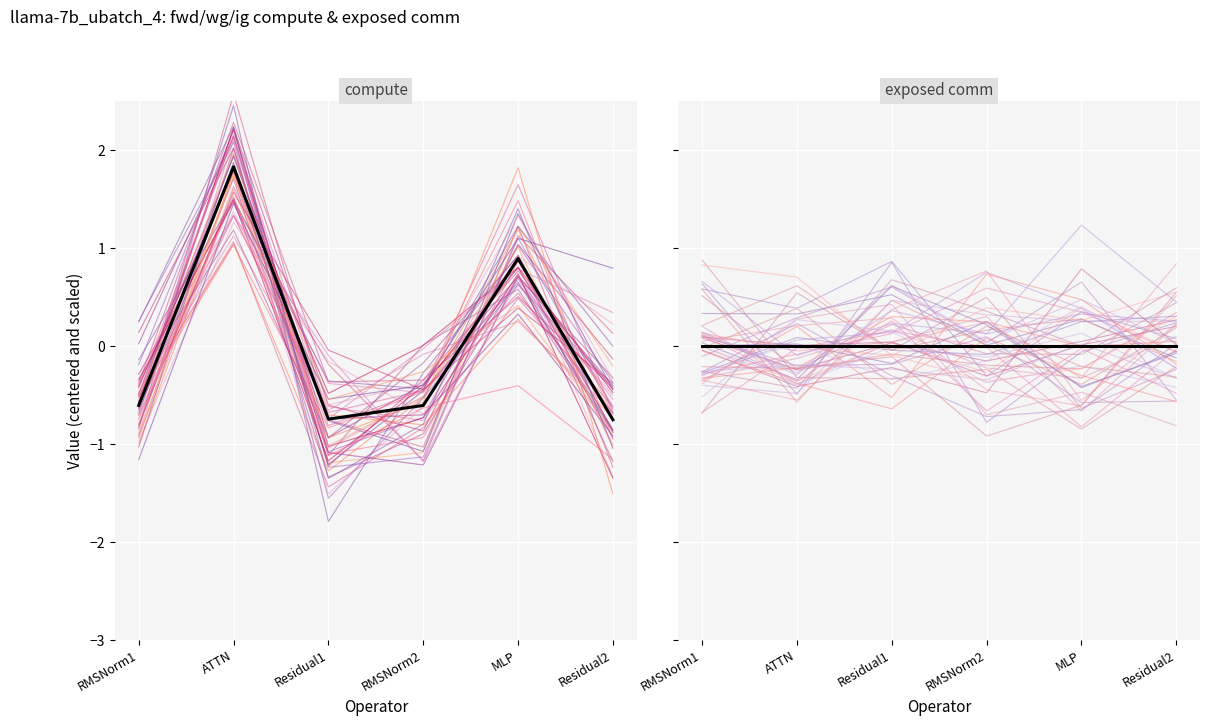

After their last crossing, which series has the higher values: wg compute or fwd compute?

wg compute